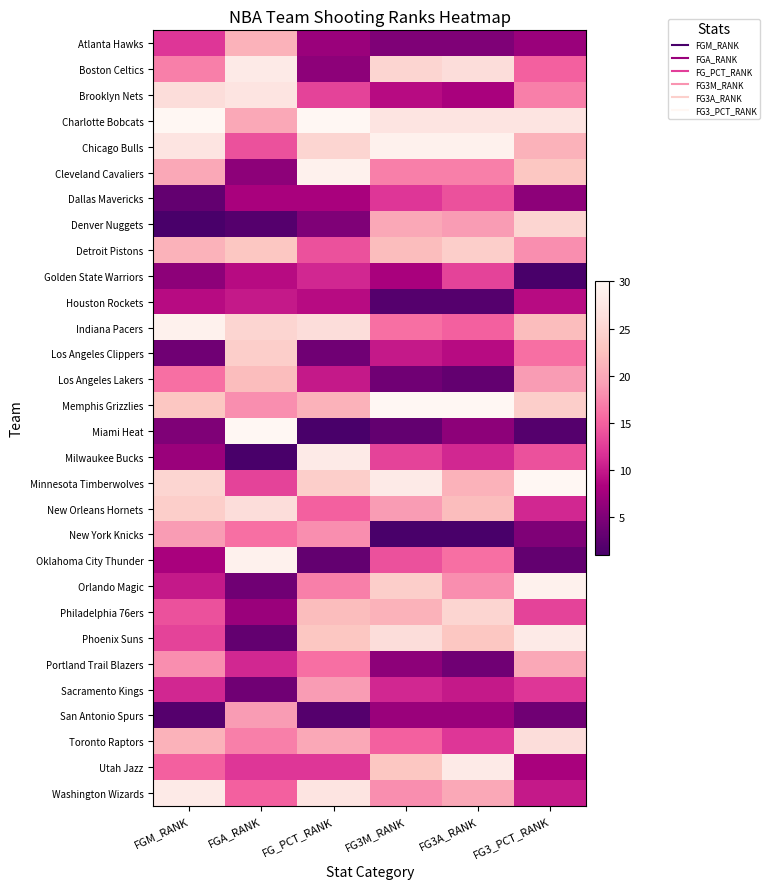

Count the number of categories in the chart.

6